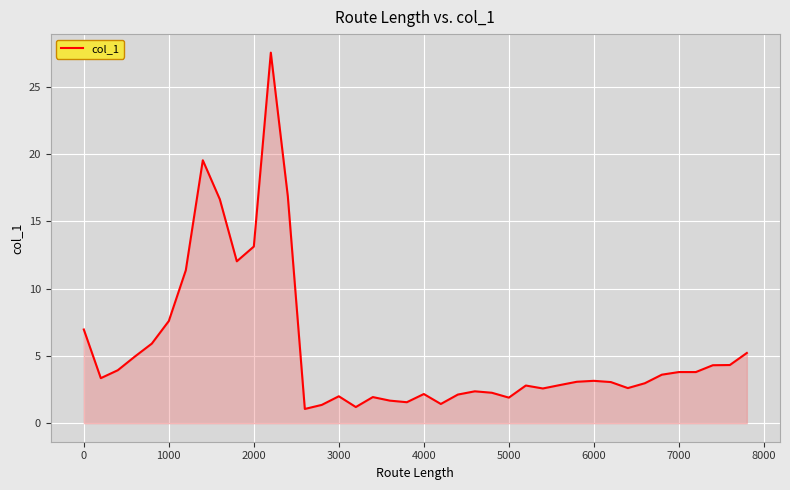

What is the sum of all values?

221.1